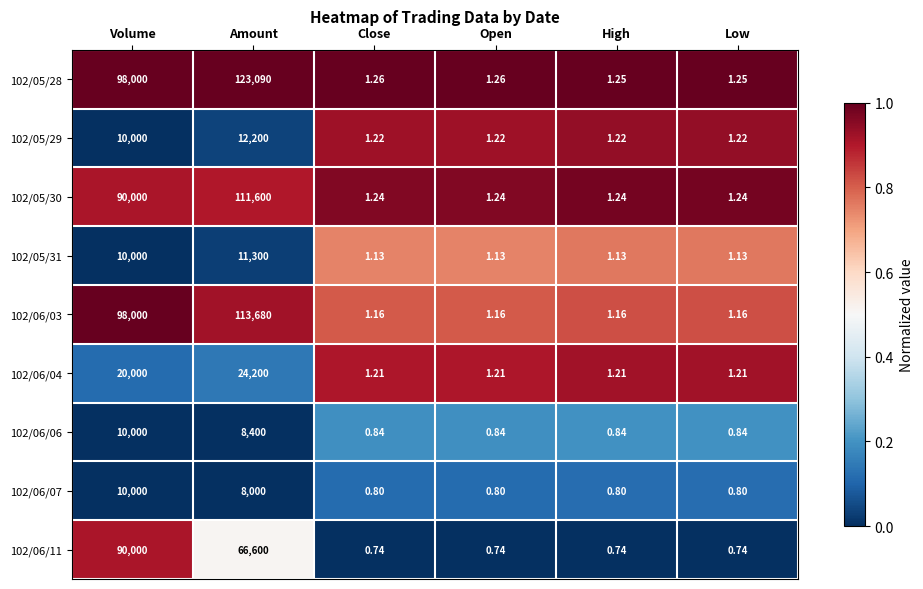

At how many categories does at least one series exceed 0?

6